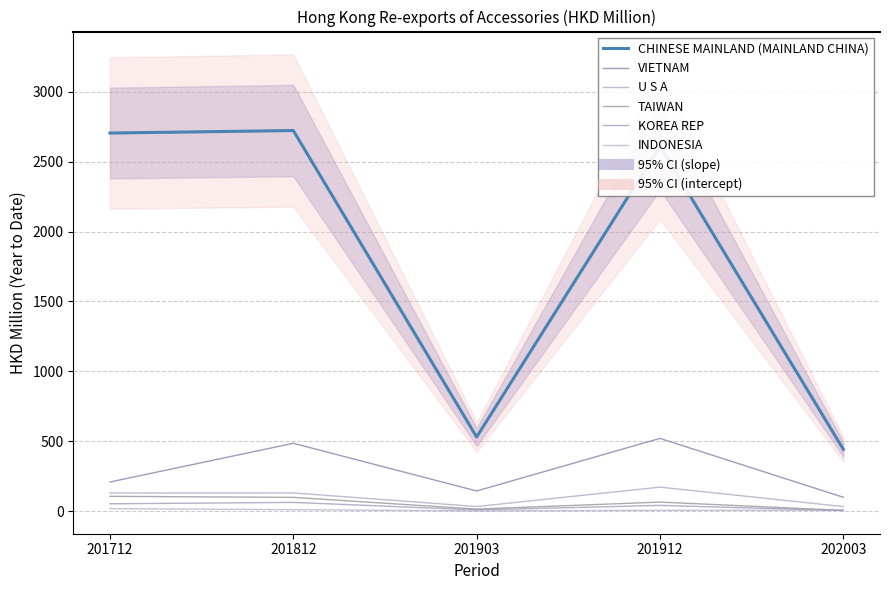

Which category has the lowest value in the TAIWAN series?

202003